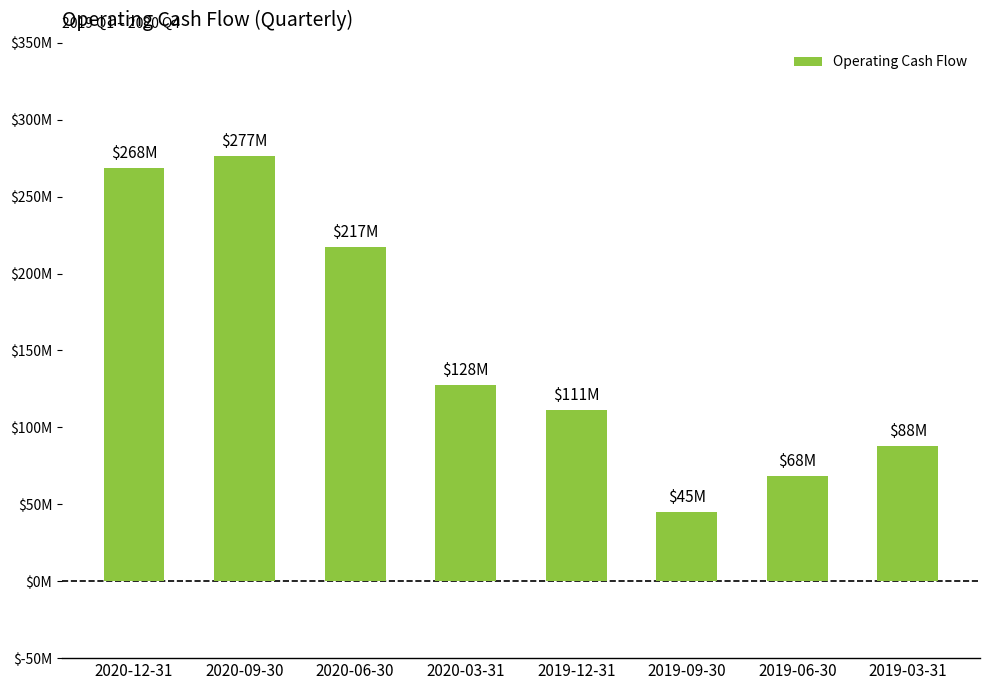

Does the chart contain any negative values?

No